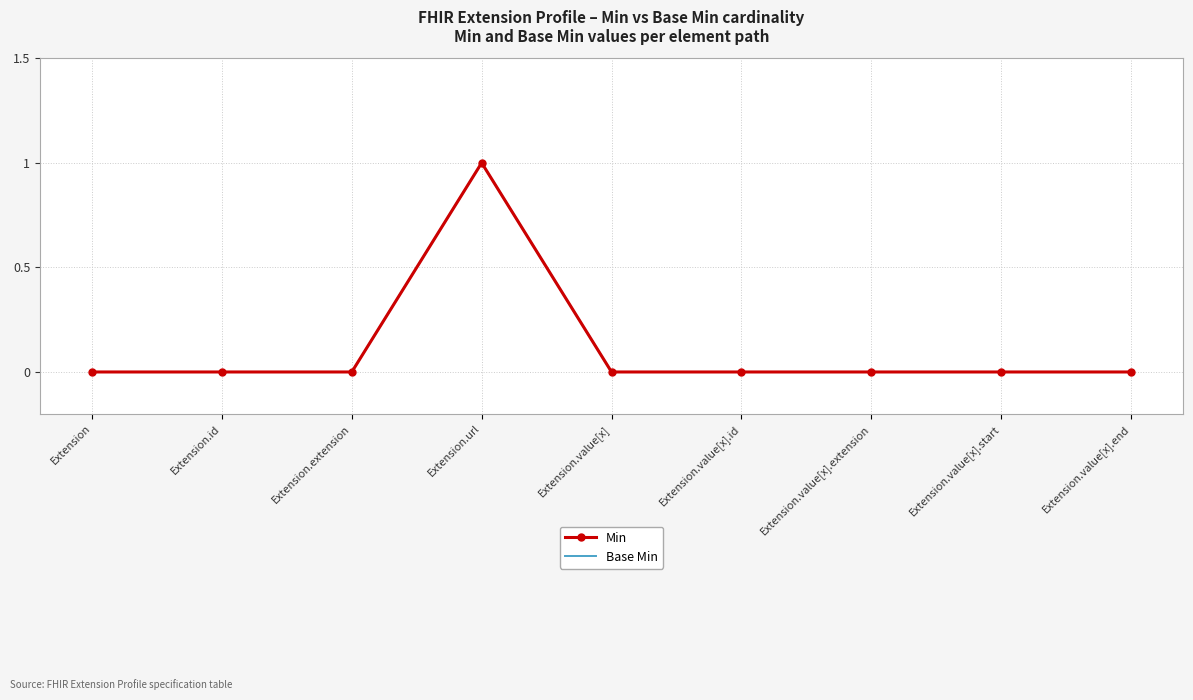

What is the highest value of the Min series?

1